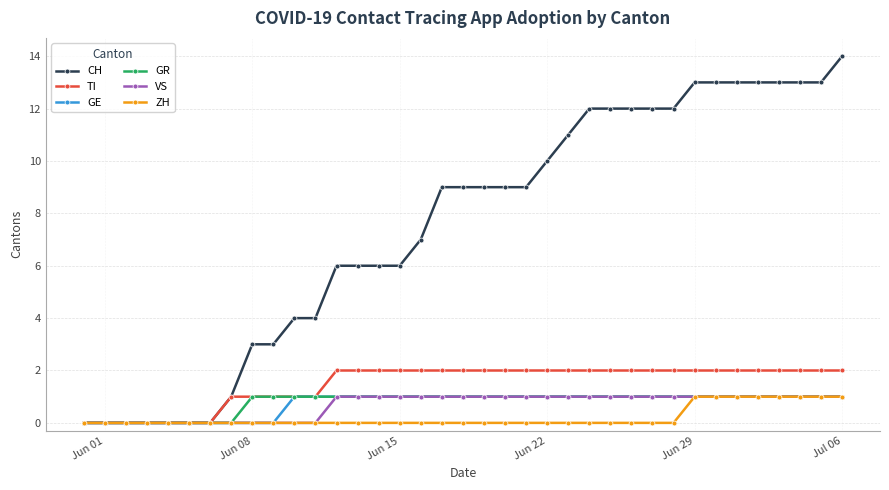

At how many categories does at least one series exceed 8?

20